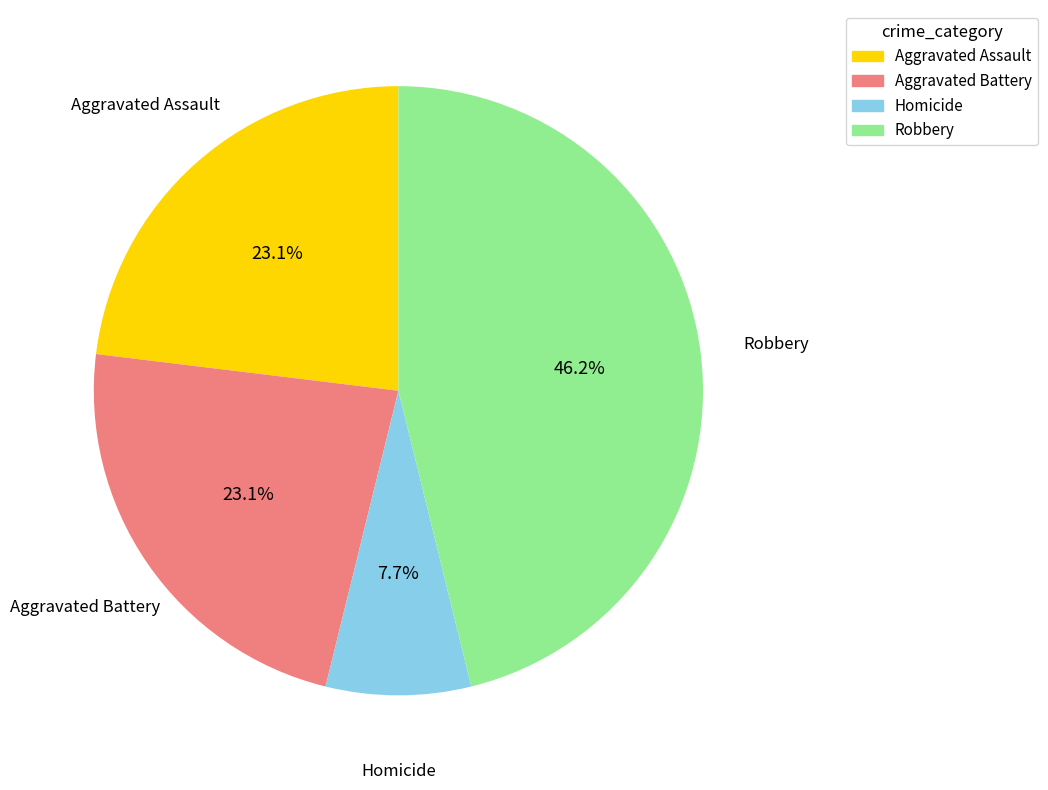

Count the number of slices in the pie.

4